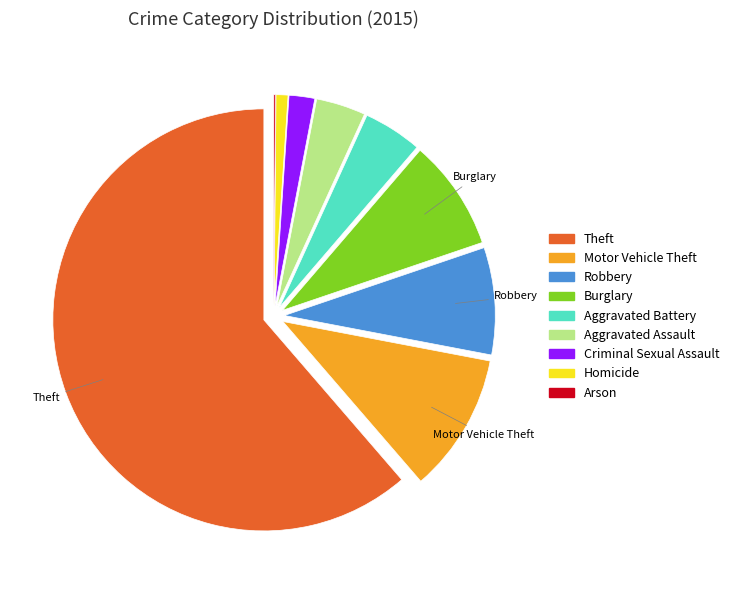

Which category has the biggest portion of the pie?

Theft